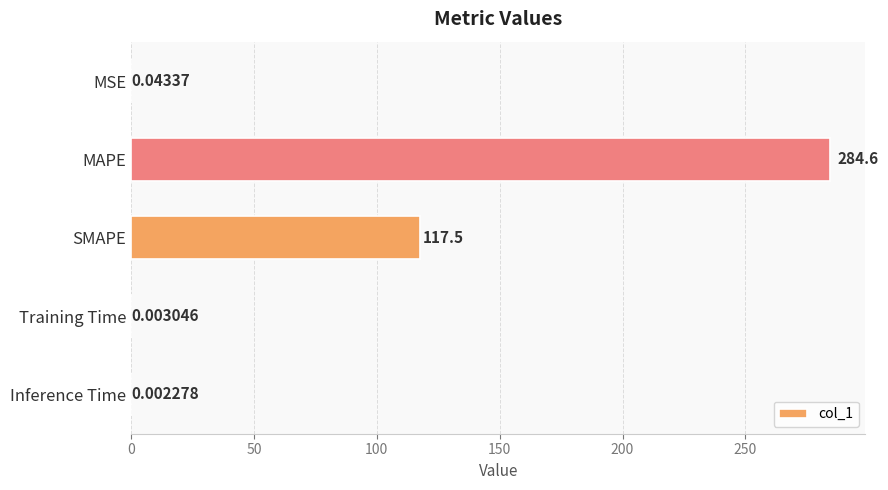

What is the sum of all values?

402.1